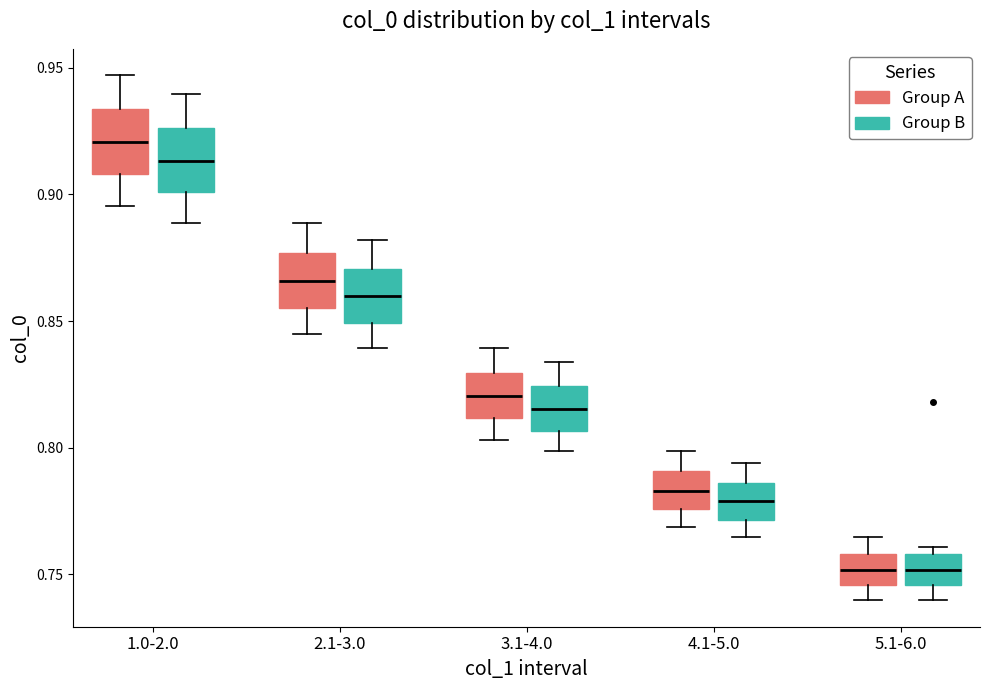

Reading left to right, transcribe this box plot: for each box, give where its median line is, the range the box spans, and where its two whiskers end, as read against the y-axis. The values are not printed on the chart, so give them approximately, as read against the axis.

1.0-2.0 (Group A): median 0.920, box 0.910 to 0.935, whiskers 0.895 to 0.945
1.0-2.0 (Group B): median 0.915, box 0.900 to 0.925, whiskers 0.890 to 0.940
2.1-3.0 (Group A): median 0.865, box 0.855 to 0.875, whiskers 0.845 to 0.890
2.1-3.0 (Group B): median 0.860, box 0.850 to 0.870, whiskers 0.840 to 0.880
3.1-4.0 (Group A): median 0.820, box 0.810 to 0.830, whiskers 0.805 to 0.840
3.1-4.0 (Group B): median 0.815, box 0.805 to 0.825, whiskers 0.800 to 0.835
4.1-5.0 (Group A): median 0.785, box 0.775 to 0.790, whiskers 0.770 to 0.800
4.1-5.0 (Group B): median 0.780, box 0.770 to 0.785, whiskers 0.765 to 0.795
5.1-6.0 (Group A): median 0.750, box 0.745 to 0.760, whiskers 0.740 to 0.765
5.1-6.0 (Group B): median 0.750, box 0.745 to 0.760, whiskers 0.740 to 0.760 (just above the box's upper edge)